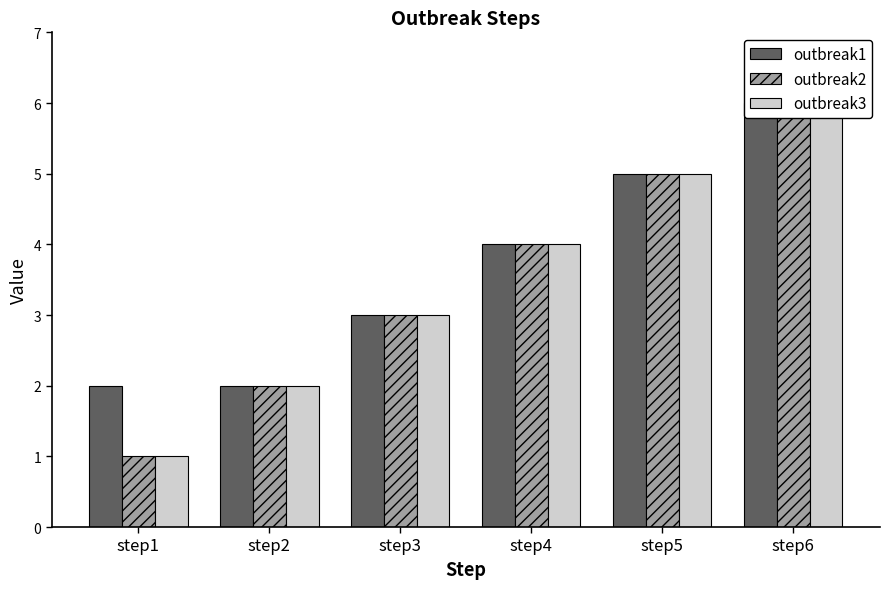

Are the bars horizontal?

No